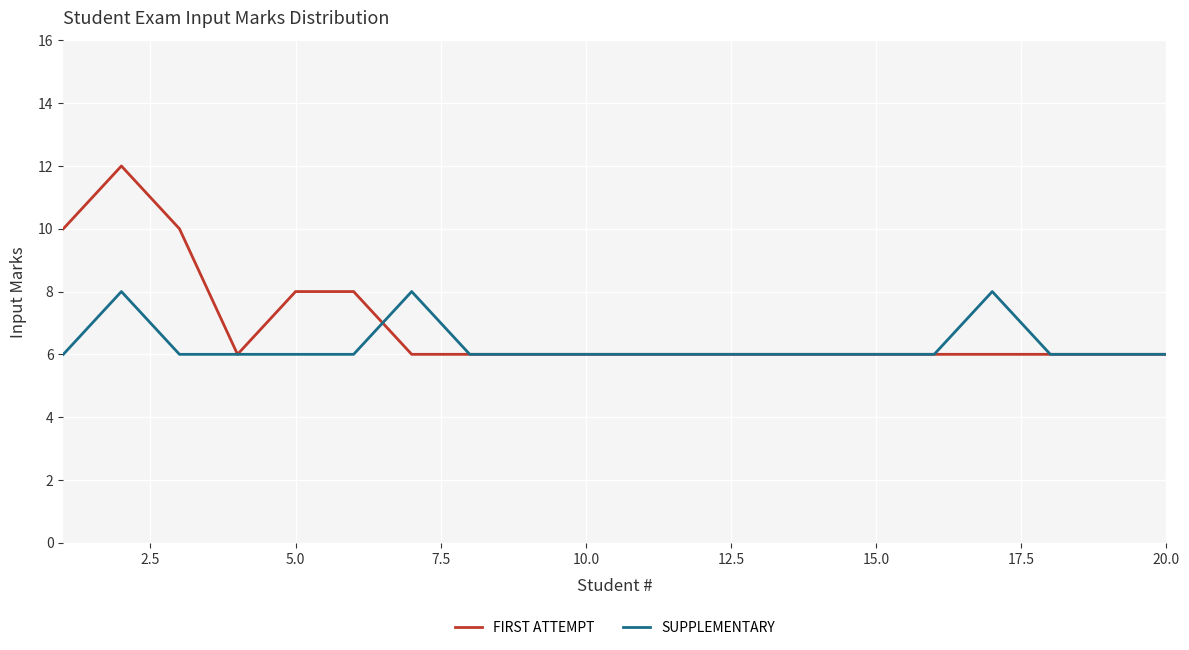

Which series has the widest spread of values?

FIRST ATTEMPT